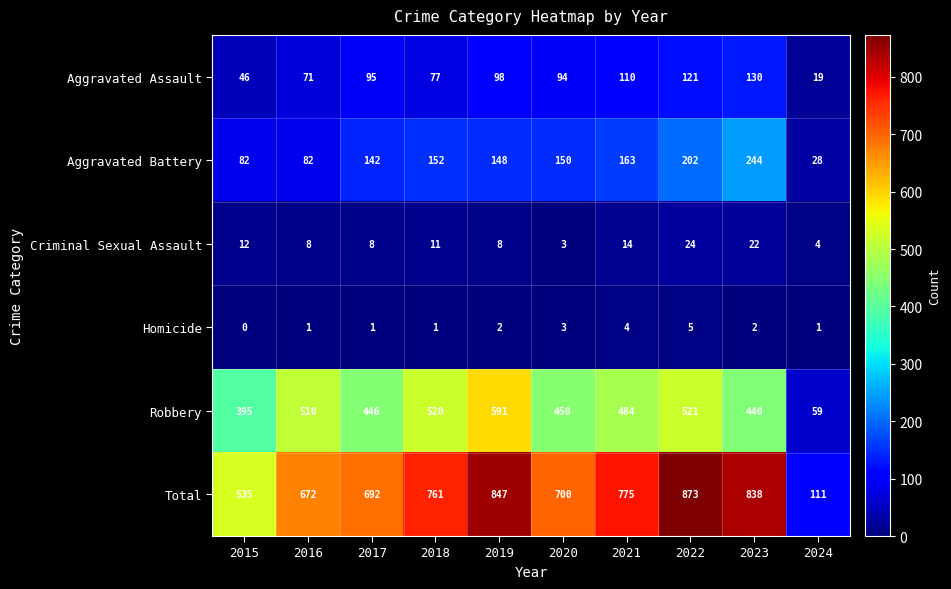

Between 2016 and 2023, which series saw the biggest shift?

Total